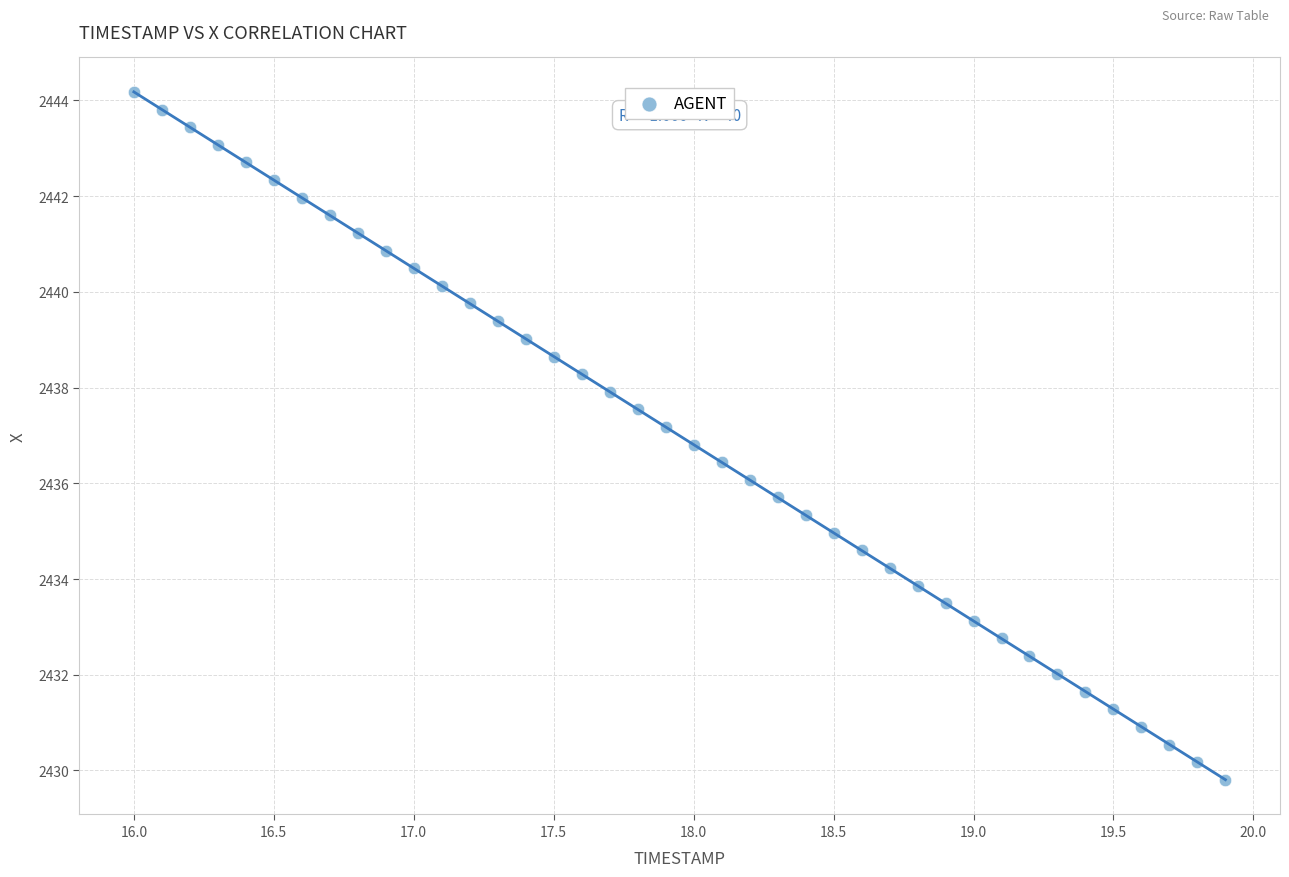

What is the range of Y values (max minus min)?

14.4